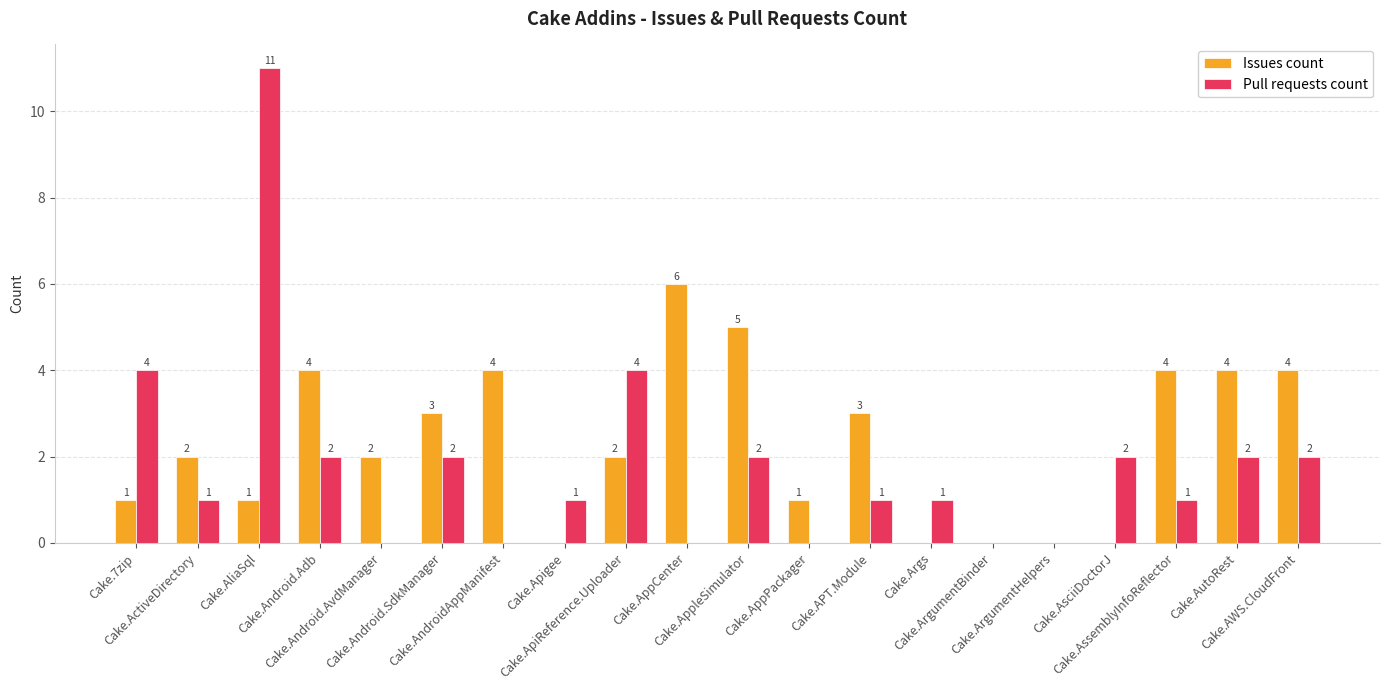

The Pull requests count series shows 7 at Cake.ApiReference.Uploader. True or false?

False